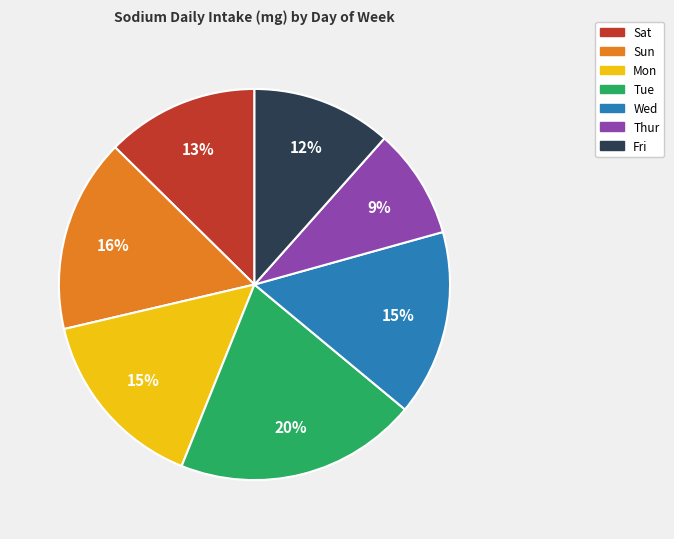

To the nearest percent, what is the combined percentage of Sun and Sat?

29%